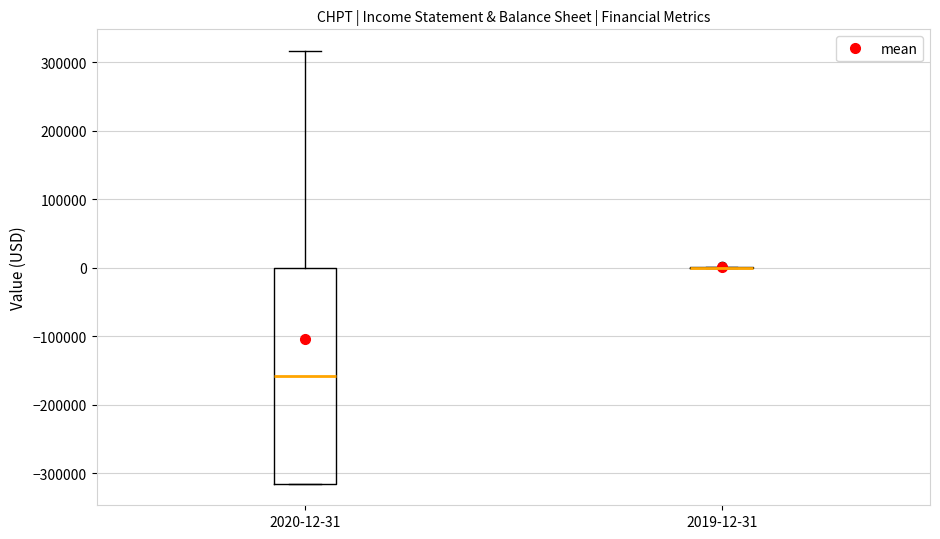

Reading left to right, transcribe this box plot: for each box, give where its median line is, the range the box spans, and where its two whiskers end, as read against the y-axis. The values are not printed on the chart, so give them approximately, as read against the axis.

2020-12-31: median -160000, box -320000 to 0, whiskers -320000 to 320000
2019-12-31: box collapsed to a line at 0, whiskers 0 to 0